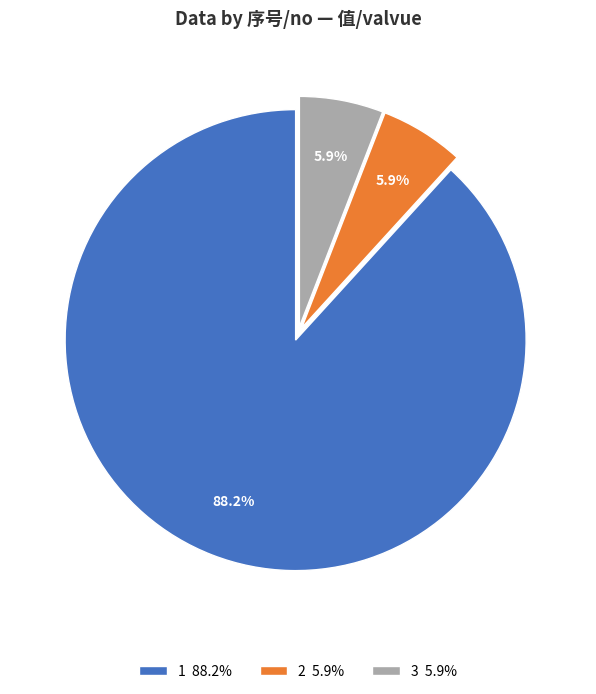

What percentage do 3 and 2 together represent?

11.8%